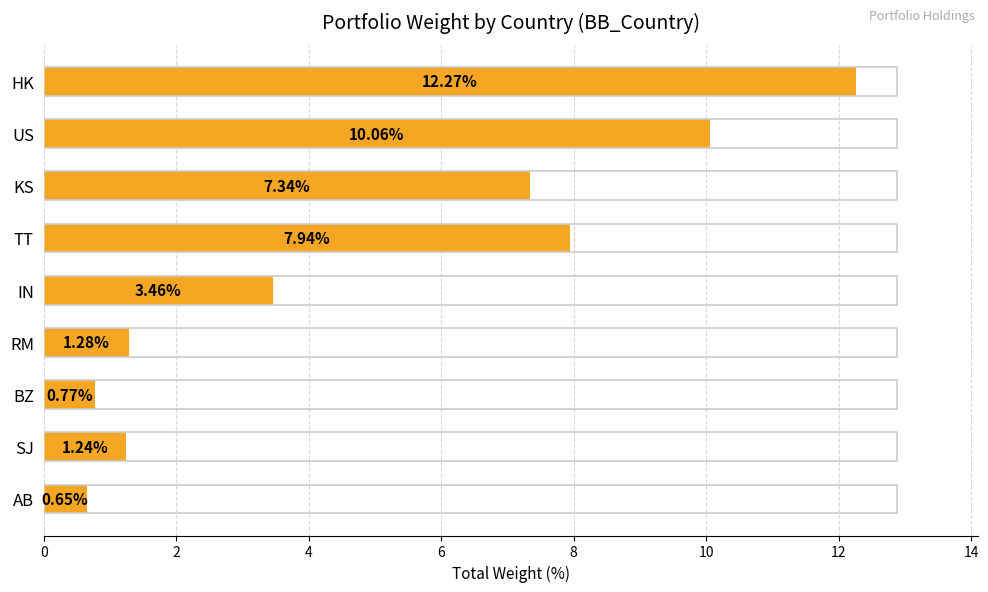

What is the average value?

5.0